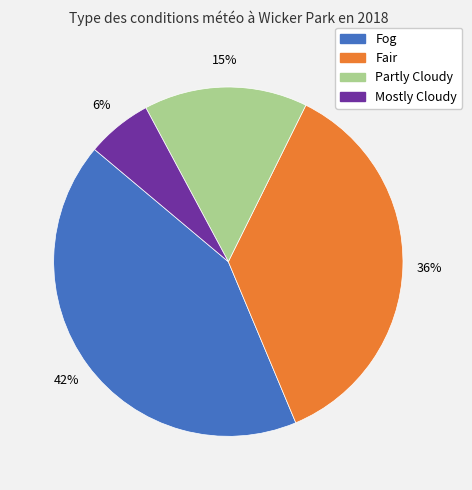

Count the number of slices in the pie.

4